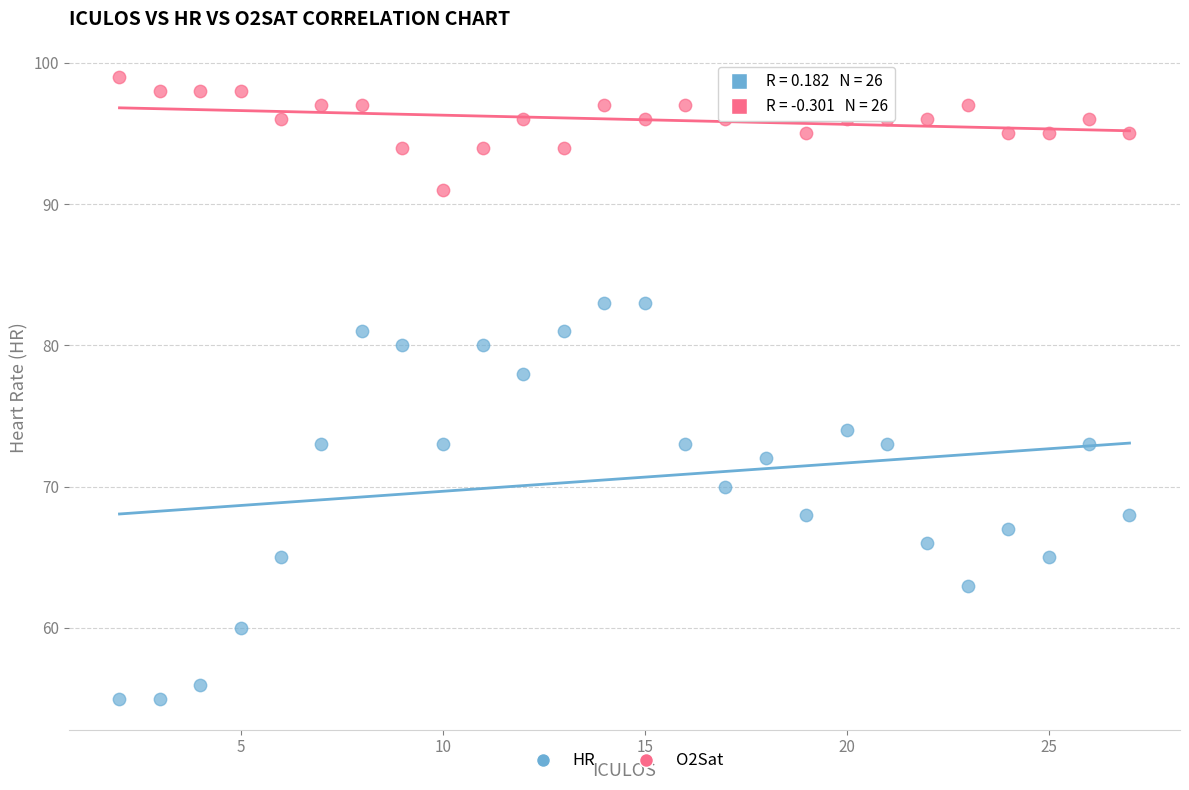

Which series has the largest Y range (max minus min)?

HR